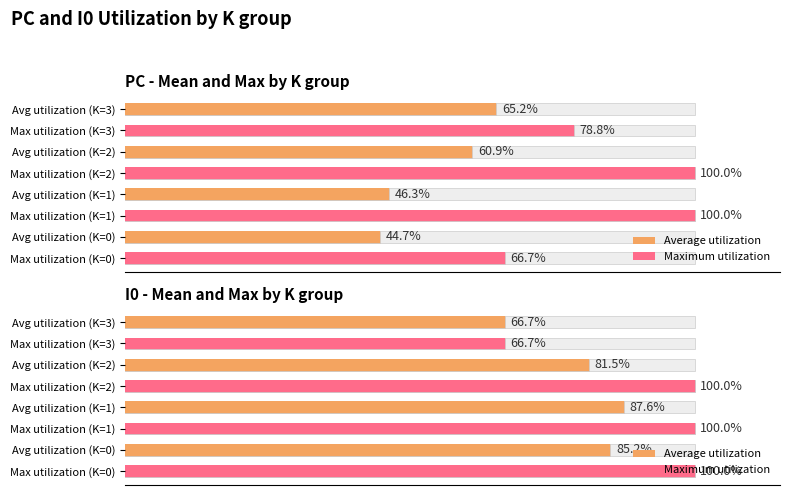

Count the number of data series in this chart.

2